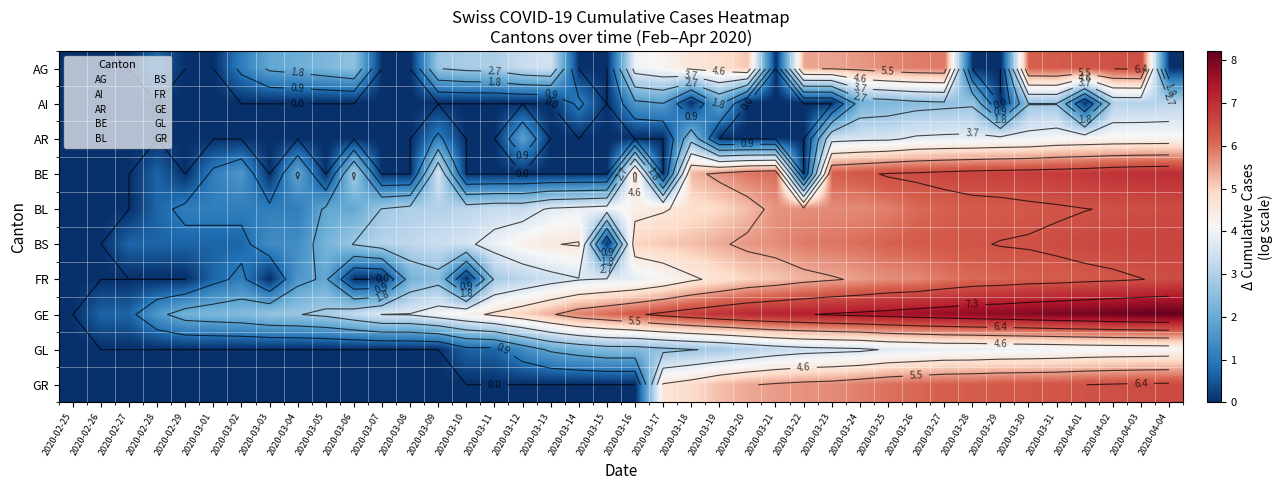

What is the difference between the BL values at 2020-03-06 and 2020-04-01?

4.4